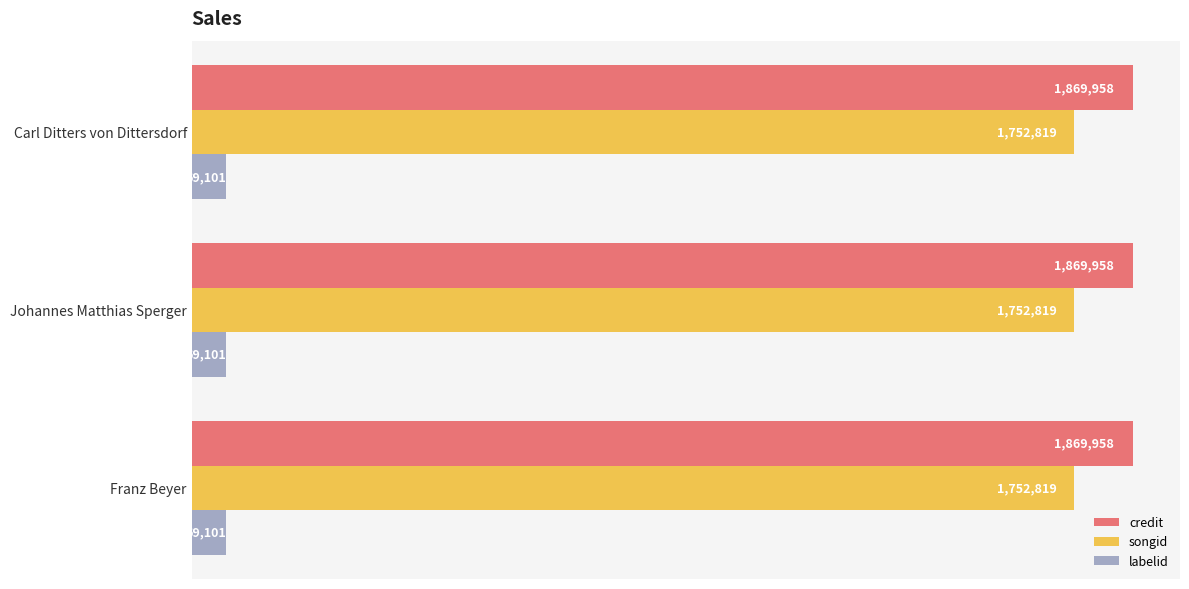

What are all the series names shown in the legend?

credit, songid, labelid